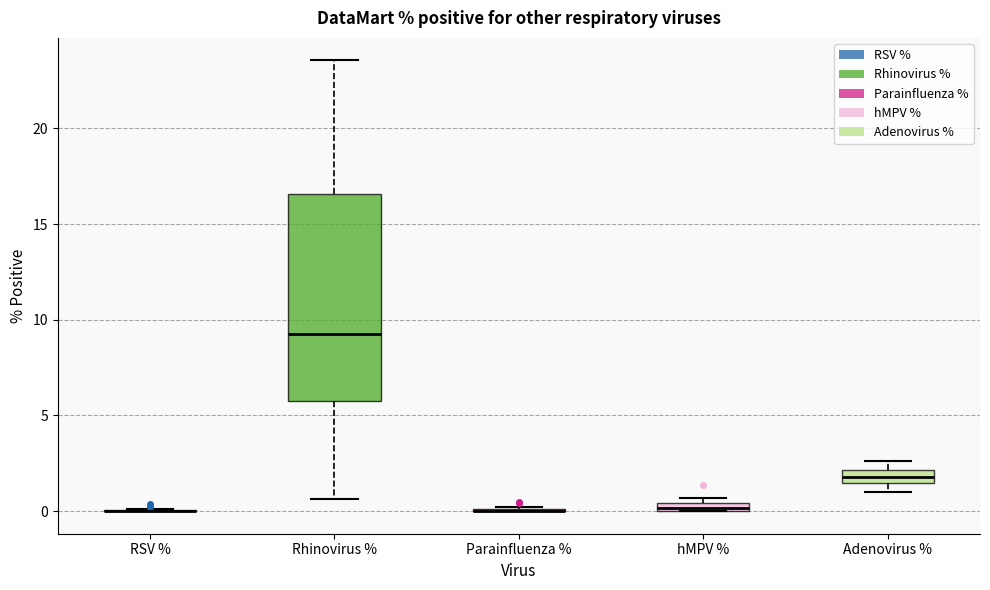

Where is the lower edge of the box for hMPV % on the y-axis? The values are not printed on the chart, so give them approximately, as read against the axis.

0.0